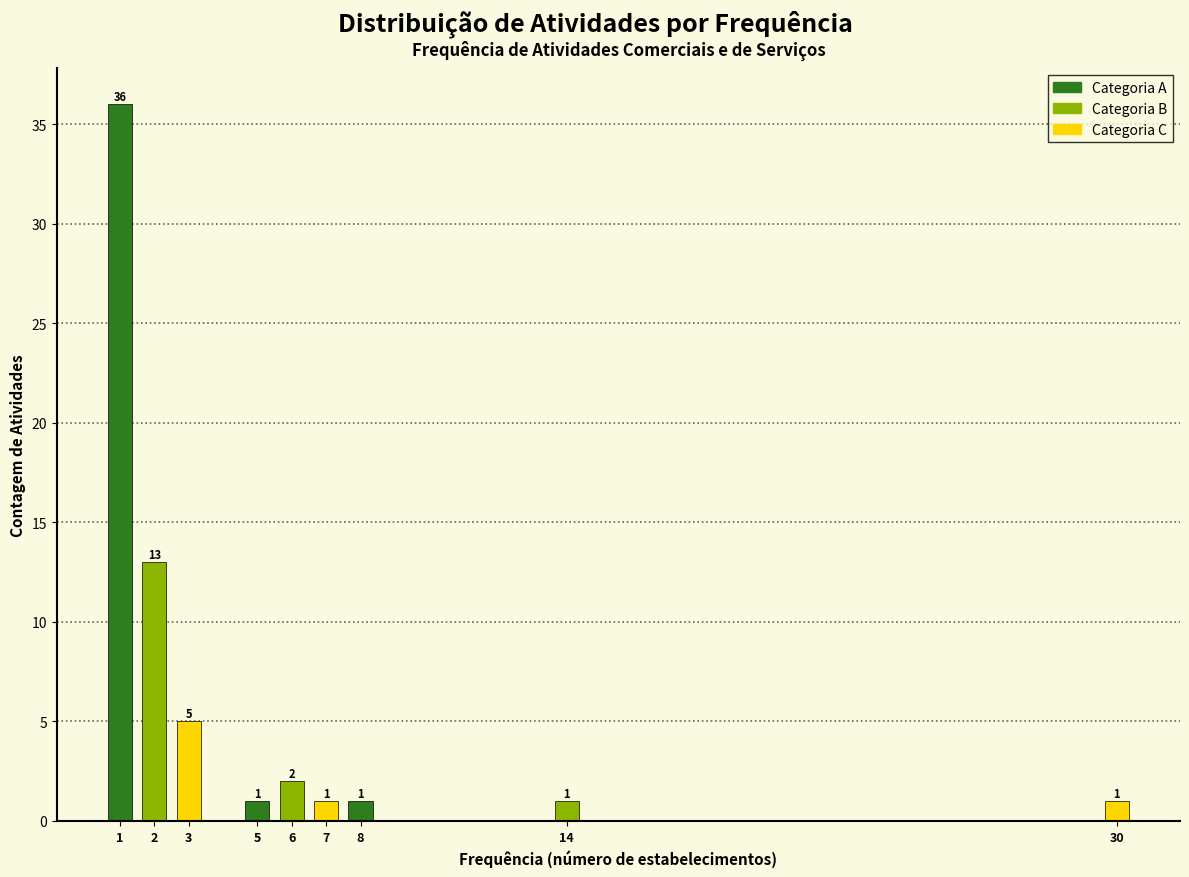

Reading right to left, transcribe all the data shown in this chart.

30=1	14=1	8=1	7=1	6=2	5=1	3=5	2=13	1=36